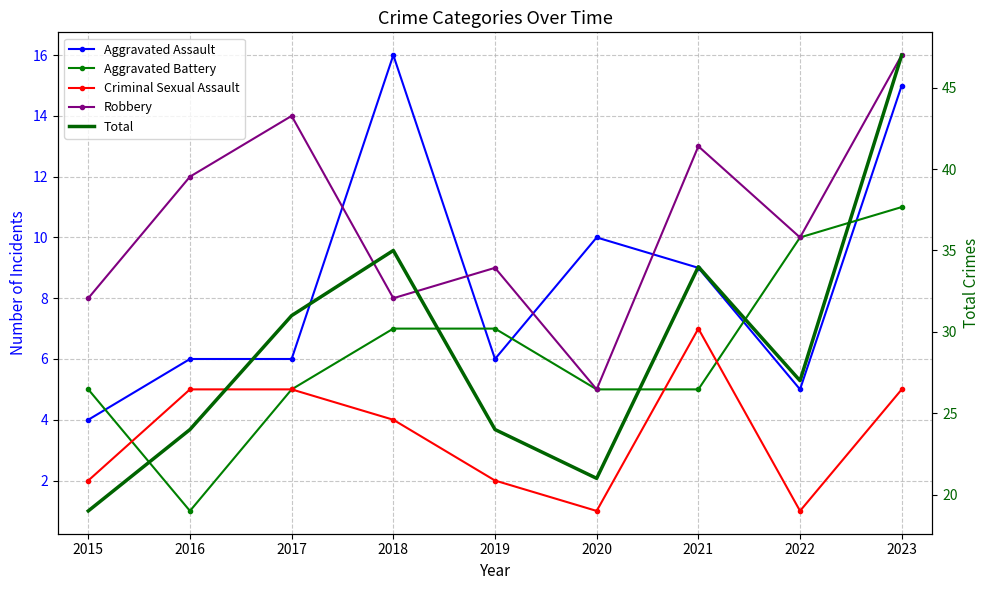

Which series ends up on top after the final intersection of Robbery and Aggravated Assault?

Robbery